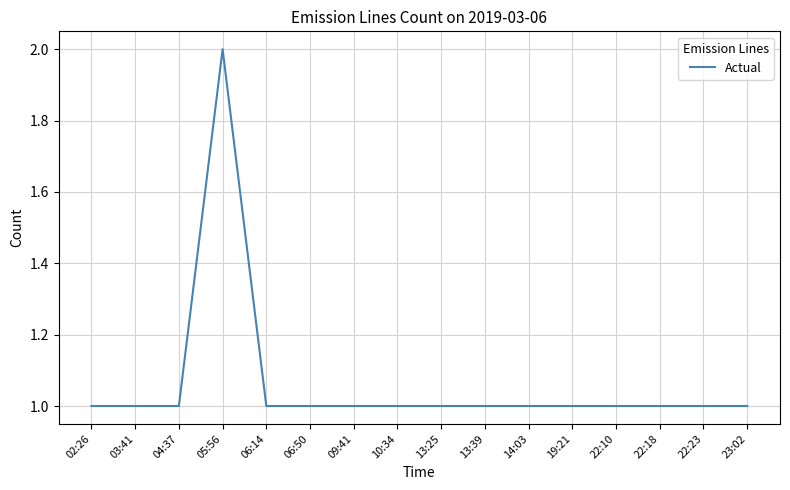

How many distinct data groups are displayed?

1